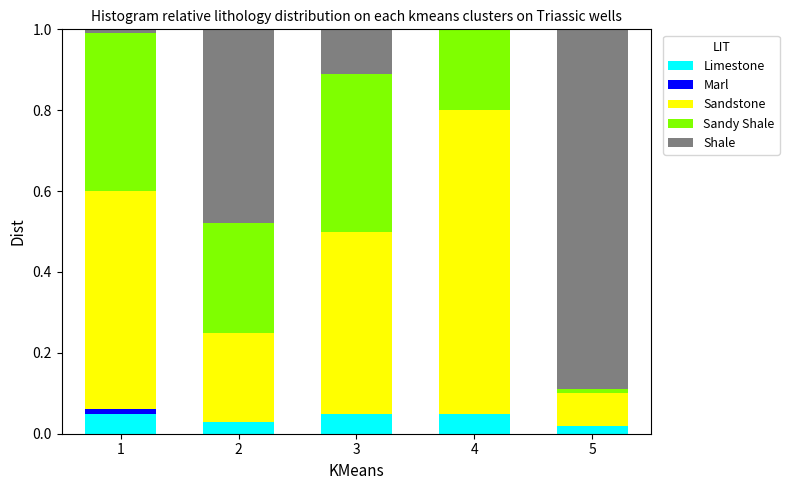

Is it true that Limestone equals 0.0 at 4?

False